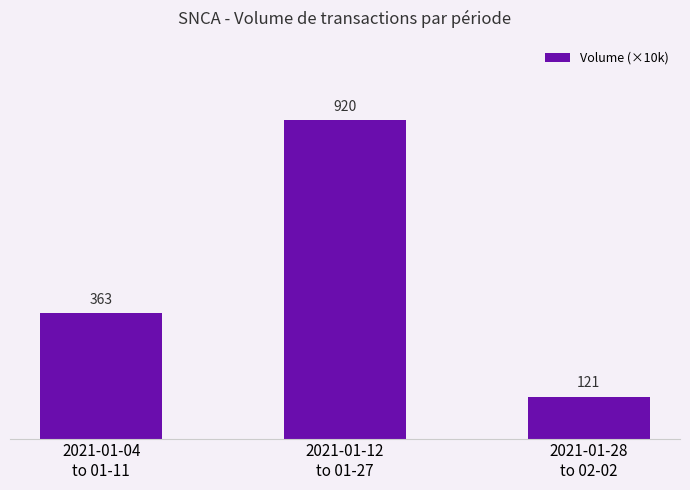

How many bars are there in total?

3